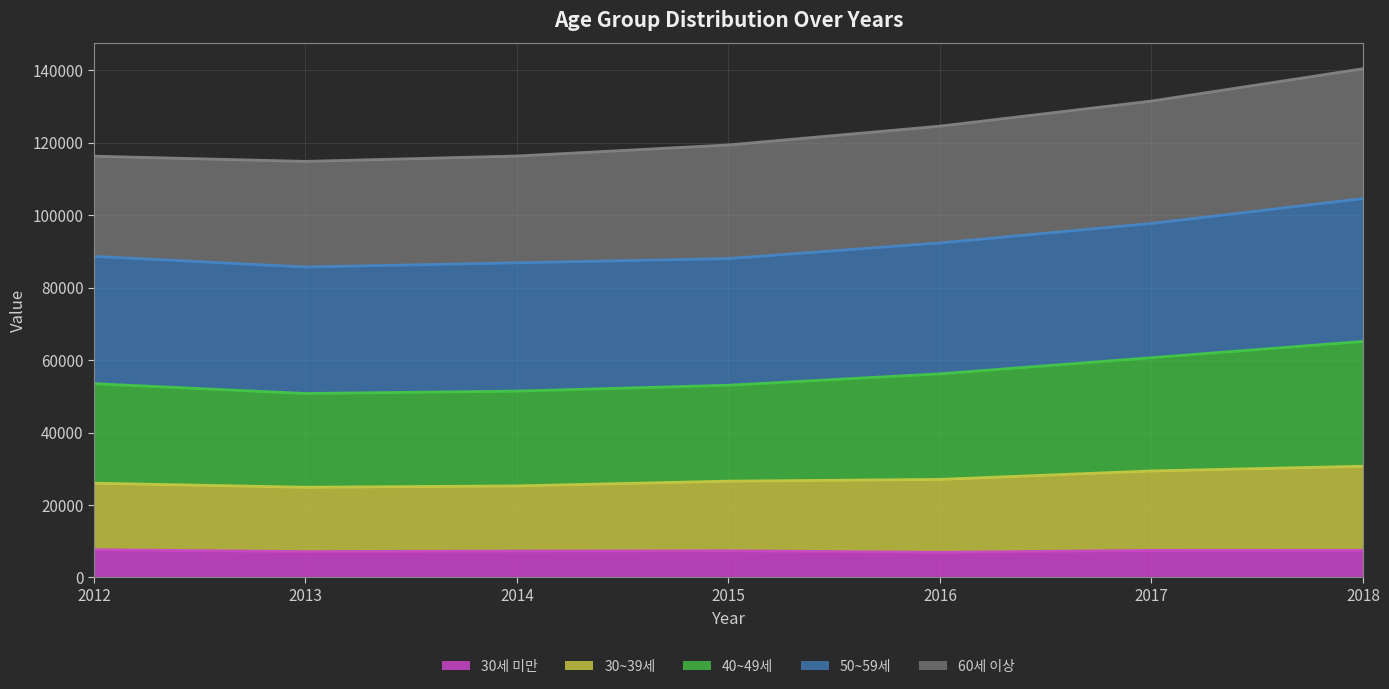

Which category has the lowest value across all series?

2016